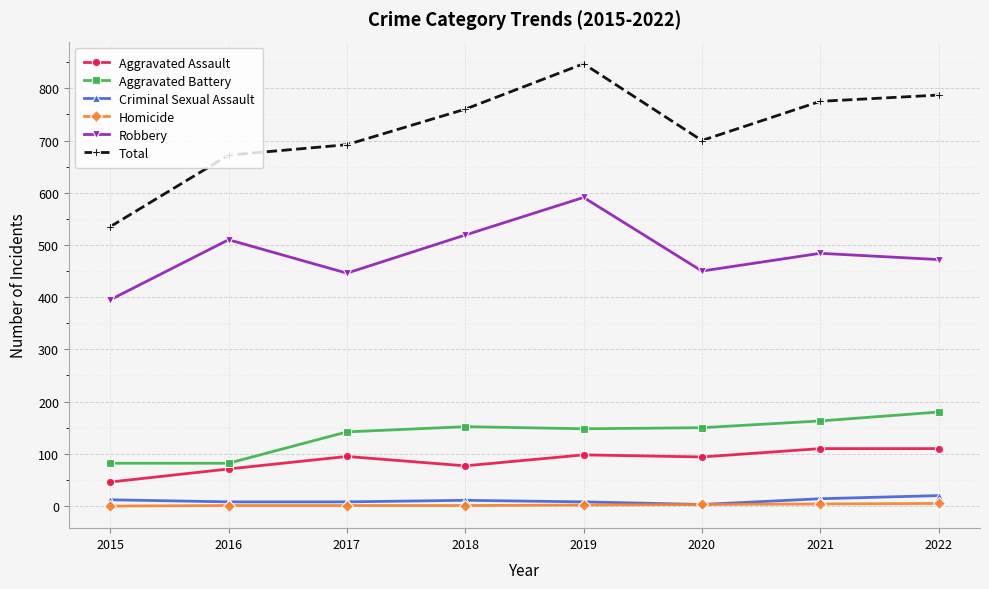

What is the difference between the highest and lowest values at 2018?

759